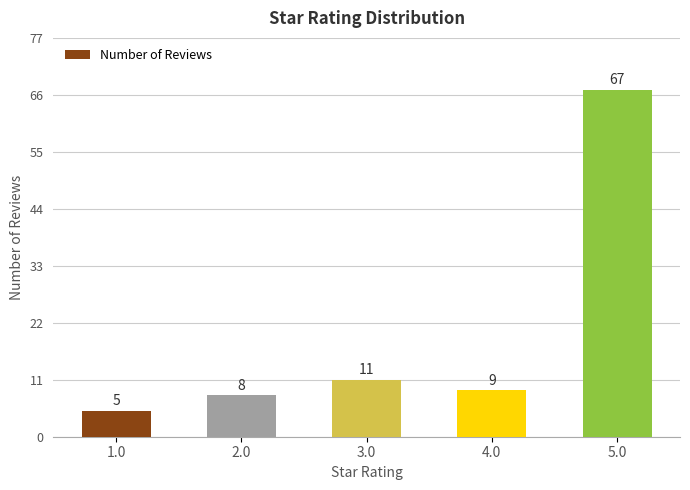

What is the change in value from 1.0 to 5.0?

+62